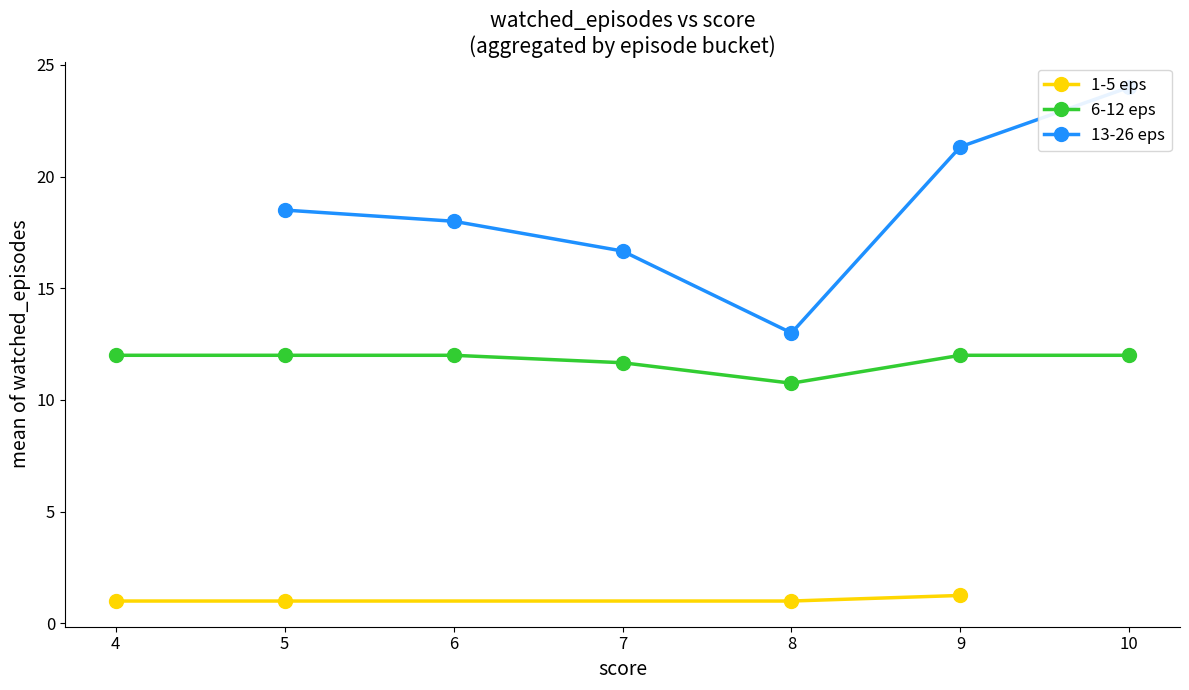

Is it true that watched_episodes equals 23 at 27989?

False